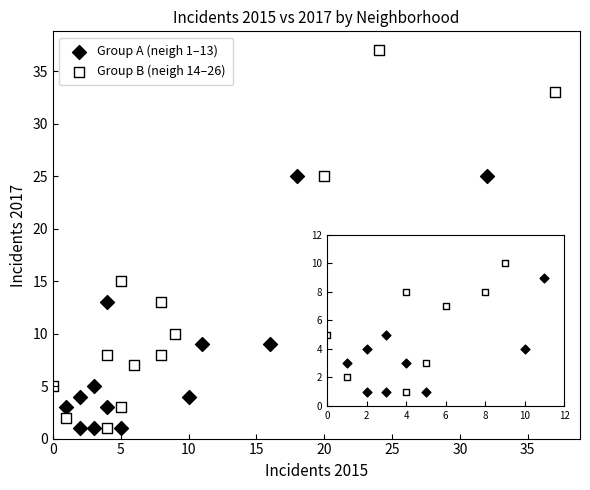

What are all the series names shown in the legend?

Group A (neigh 1–13), Group B (neigh 14–26)